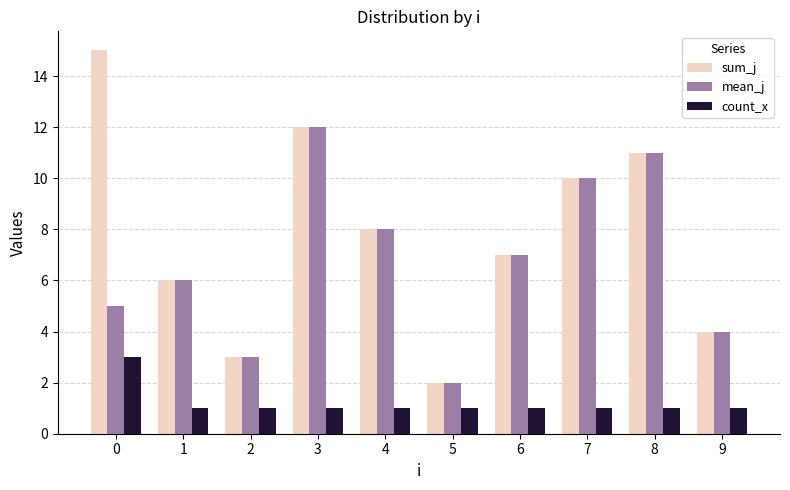

What is the sum of the sum_j values at 6 and 0?

22